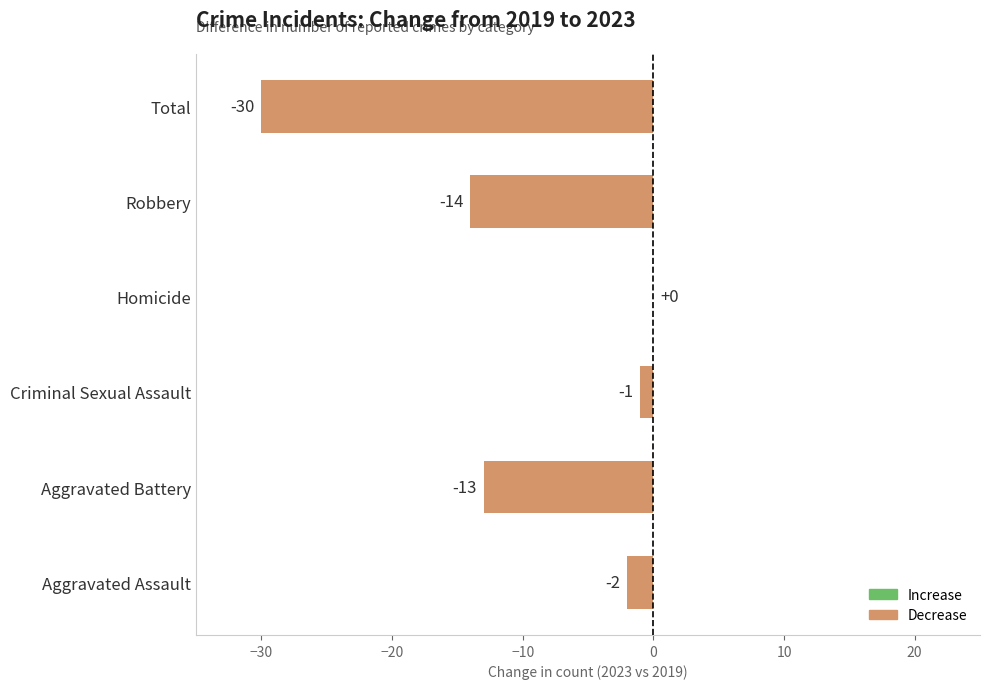

Which has a higher value, Aggravated Battery or Robbery?

Aggravated Battery